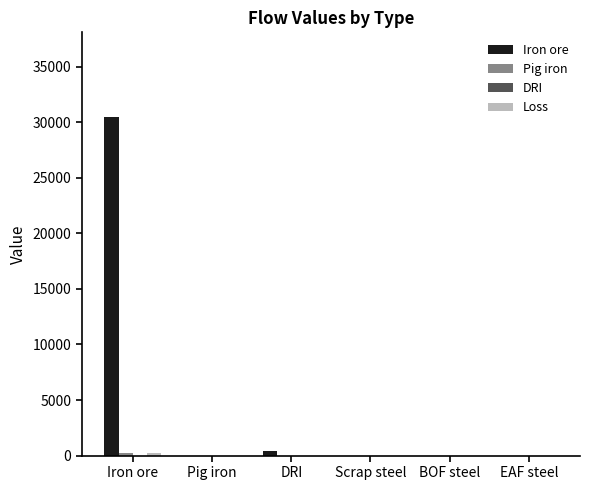

Which series has the largest total across all categories?

Iron ore